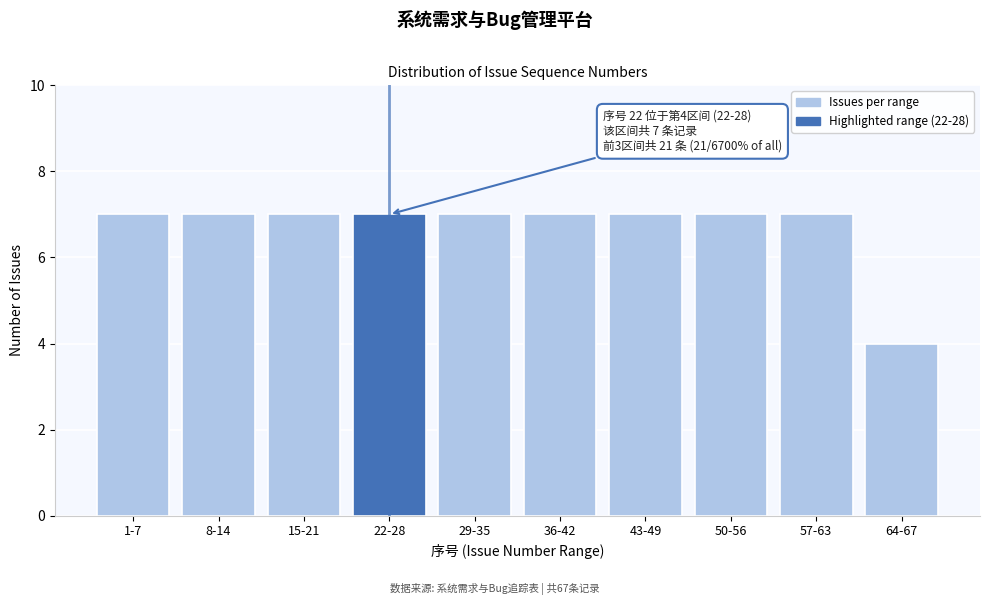

Reading right to left, extract all data points from this chart.

64-67=4	57-63=7	50-56=7	43-49=7	36-42=7	29-35=7	22-28=7	15-21=7	8-14=7	1-7=7